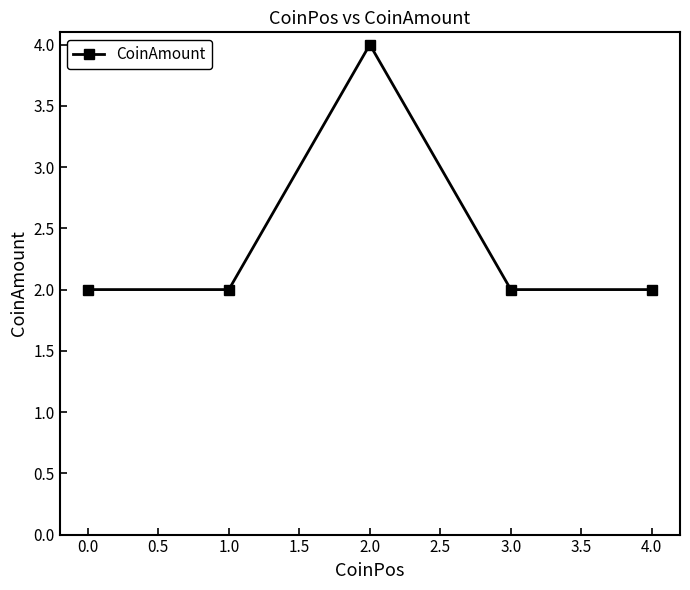

At which category does the chart reach its peak across all series?

2.0